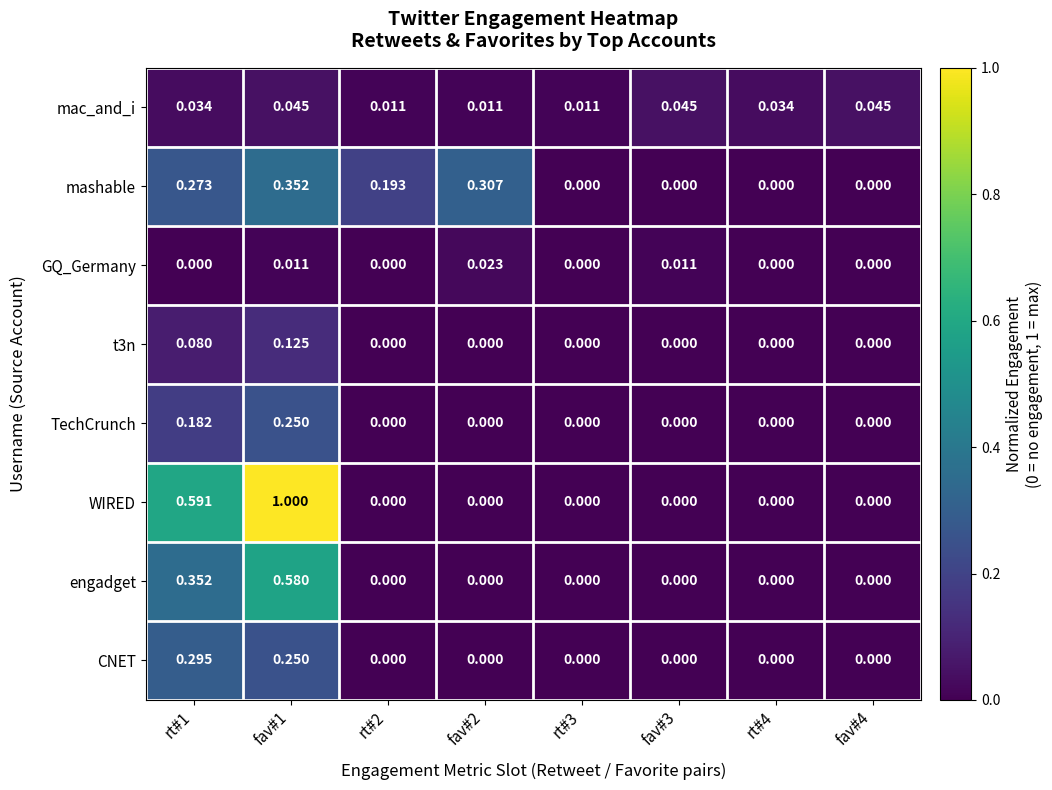

Which series has the largest total across all categories?

WIRED